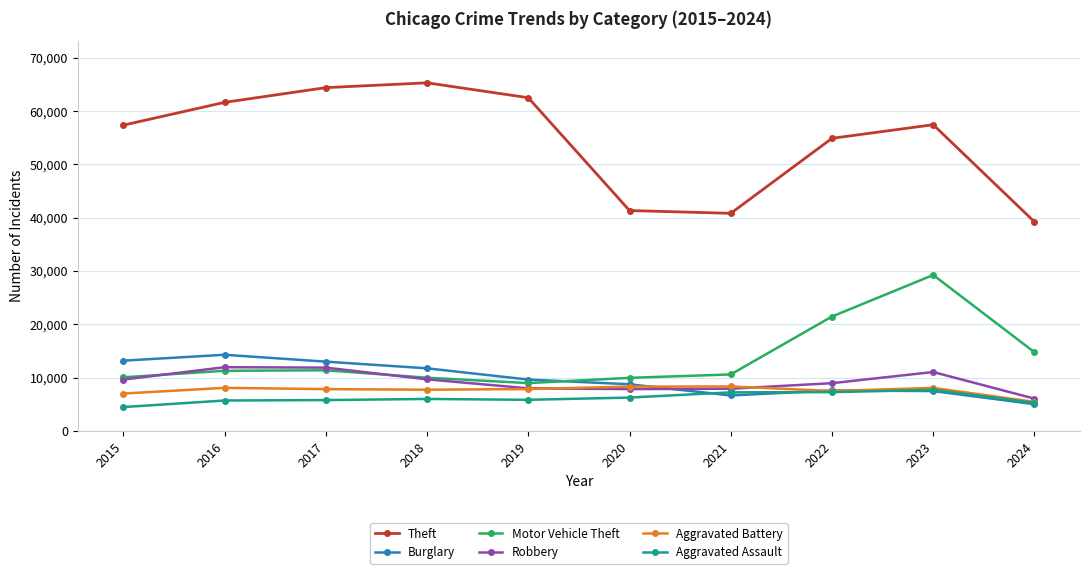

What is the difference between the maximum and minimum values in the Aggravated Battery series?

2899